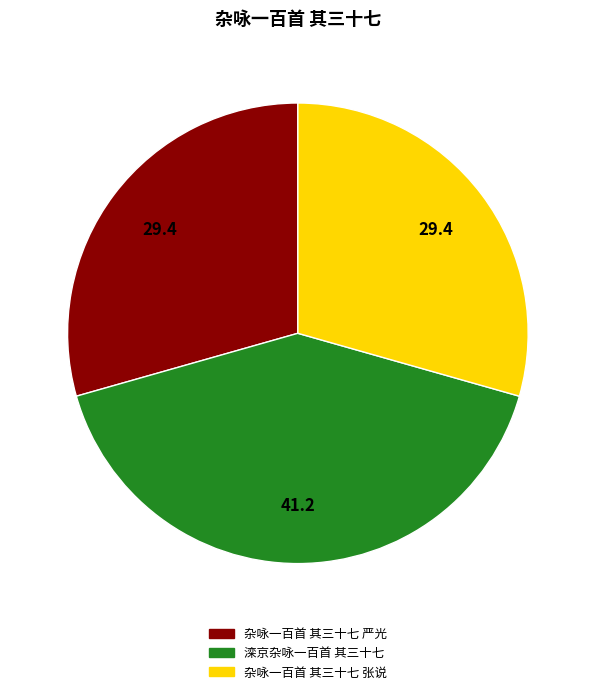

Count the number of slices in the pie.

3